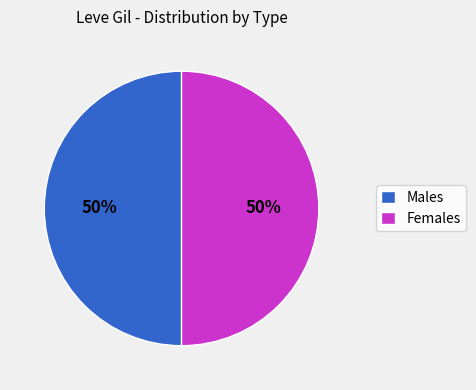

The Males slice represents 59% of the pie. True or false?

False